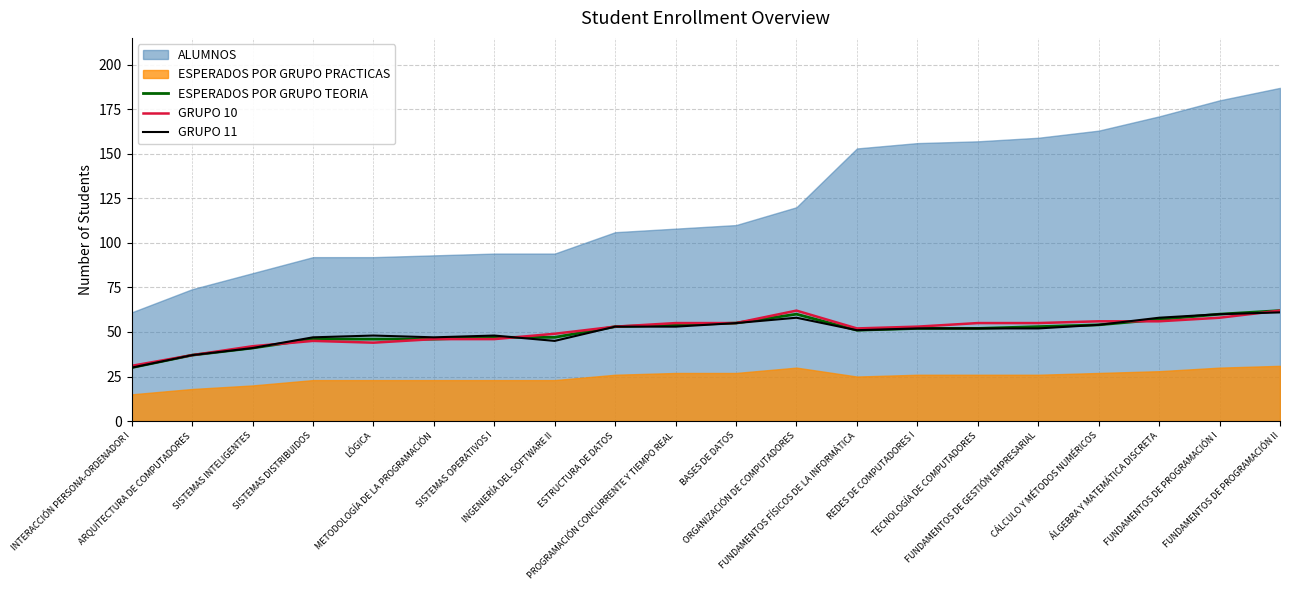

What is the highest value of the ESPERADOS POR GRUPO TEORIA series?

62